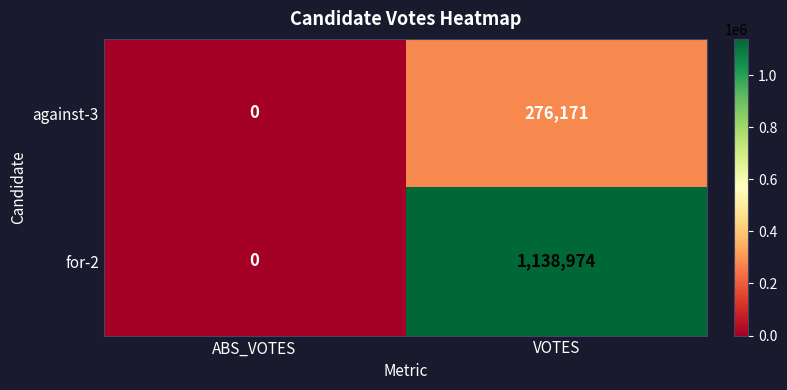

How many distinct data groups are displayed?

2